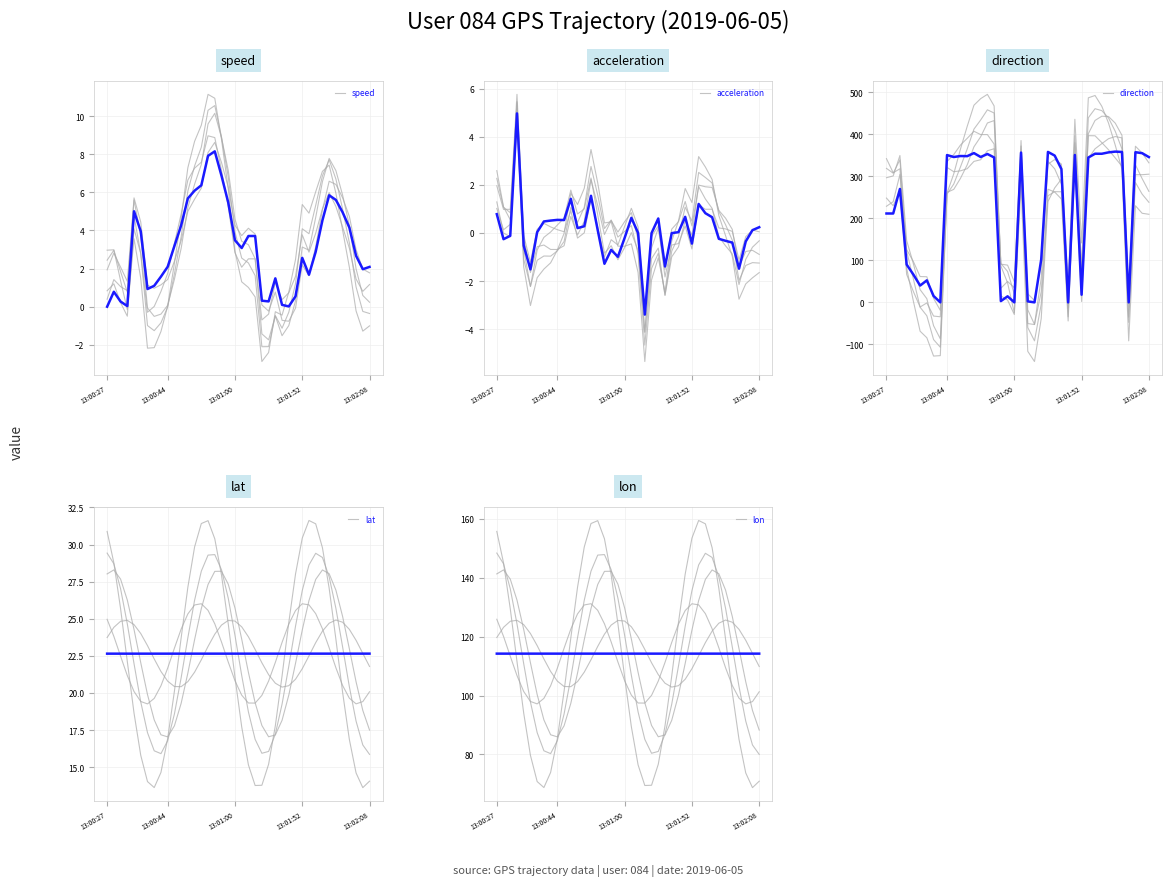

Rank the series by their maximum value, from lowest to highest.

acceleration, speed, lat, lon, direction